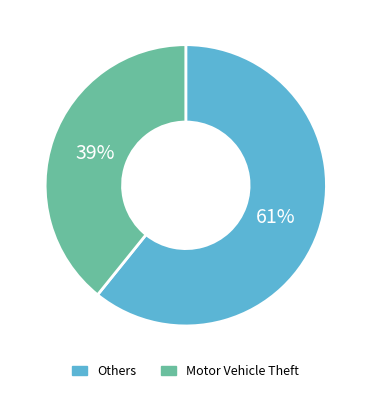

Is there a majority slice in this chart?

Yes